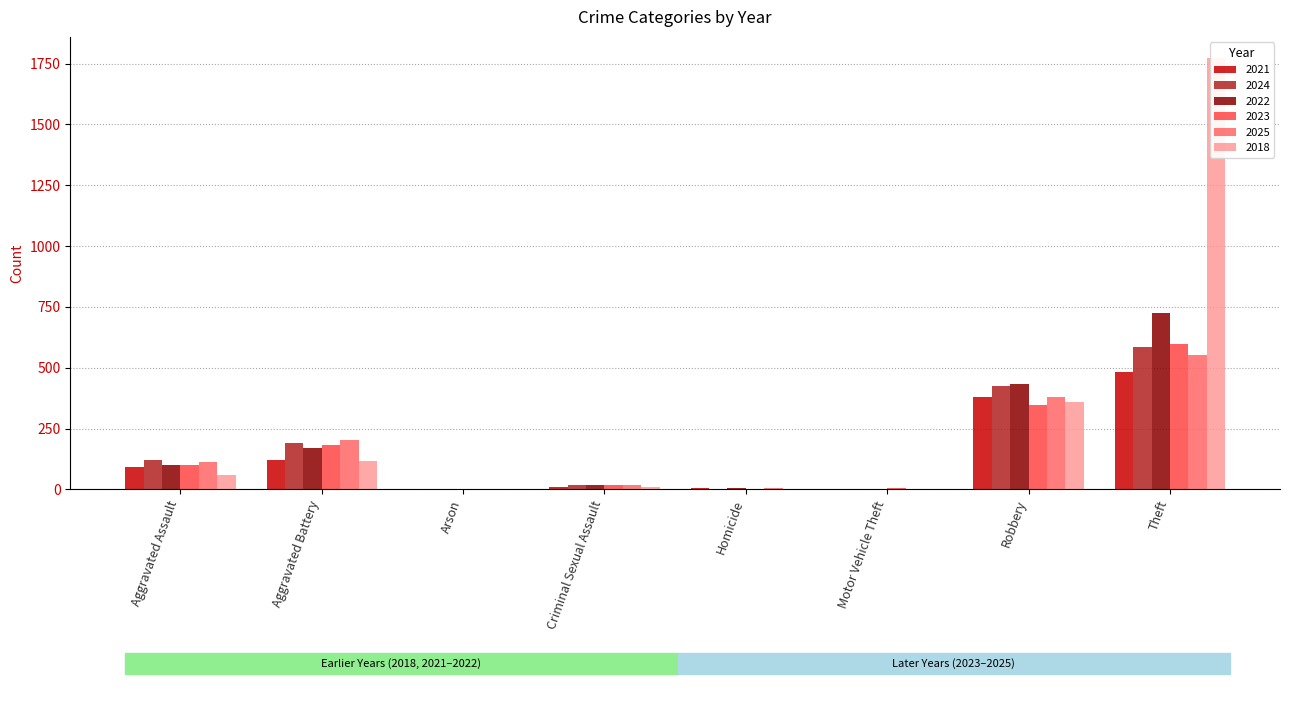

True or false: 2023 has a value of 234 at Robbery.

False